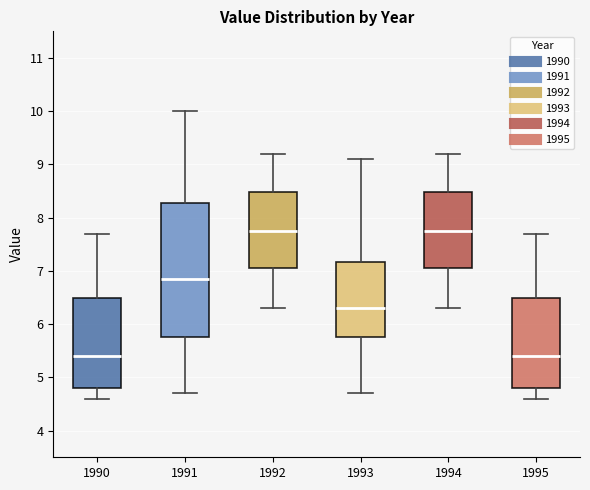

Which box is the tallest, from its lower edge to its upper edge?

1991